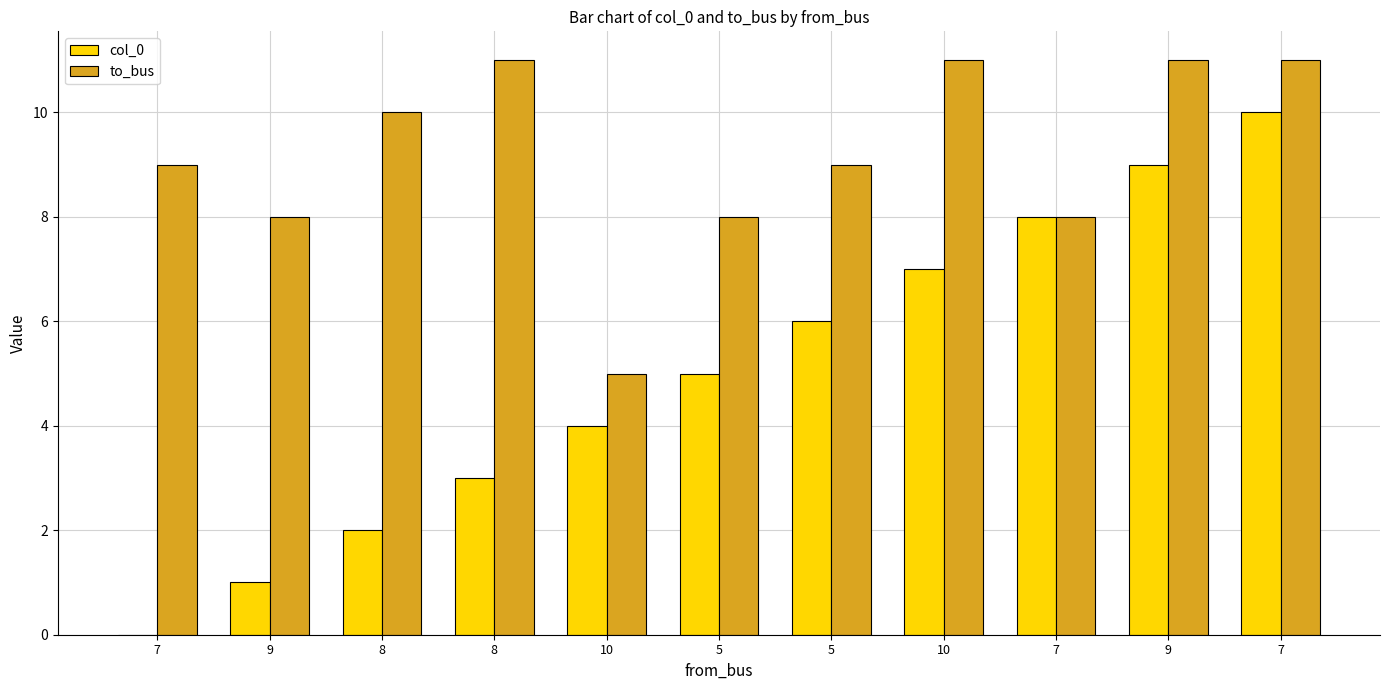

What is the label of the 2nd bar from the right?

9